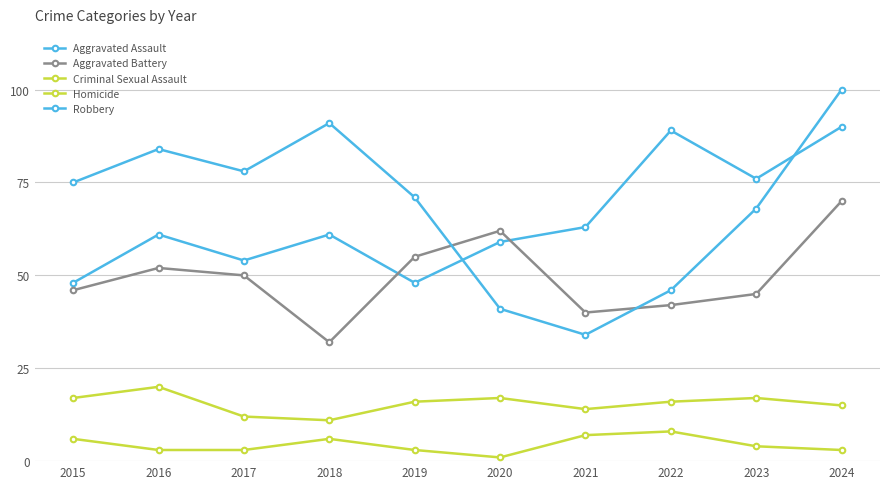

How many times do Robbery and Aggravated Battery cross each other?

2